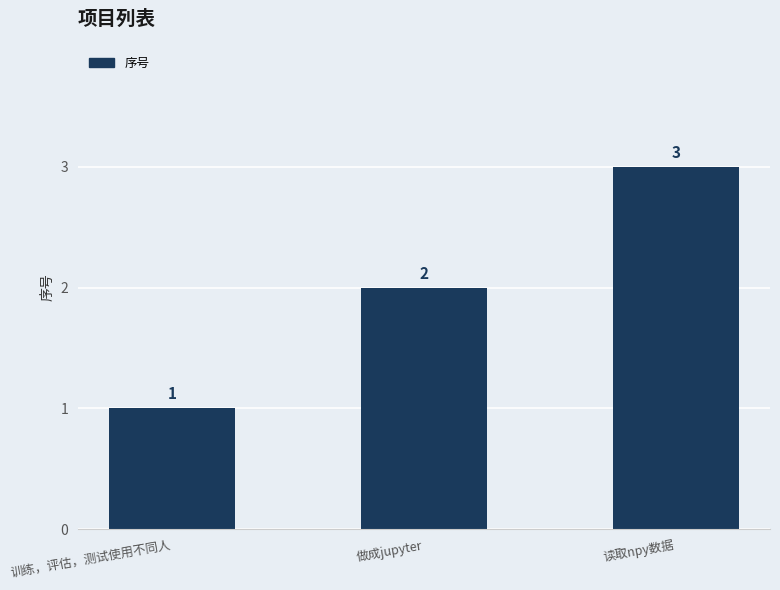

What is the difference between the maximum and minimum values?

2